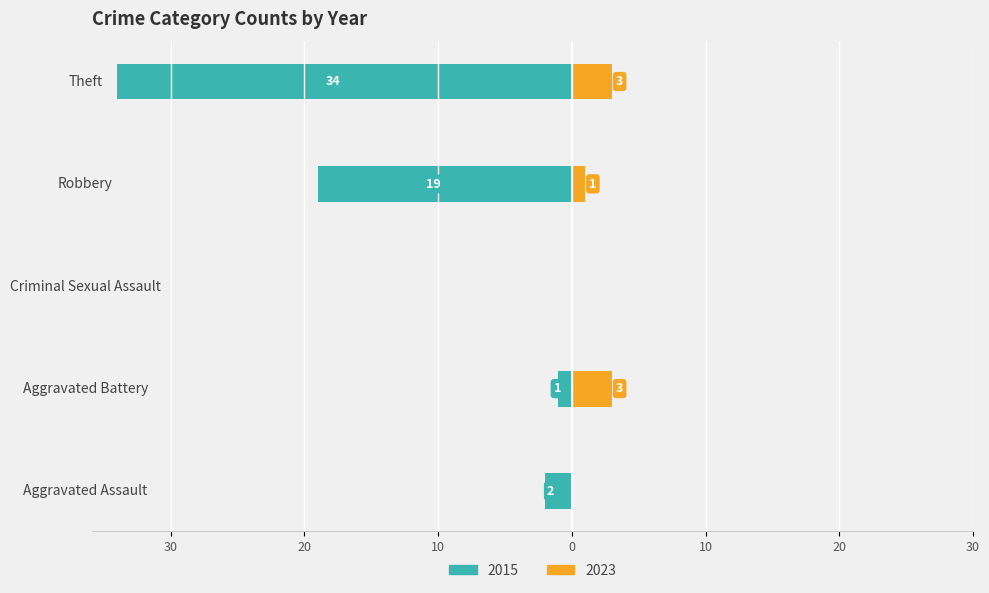

Is it true that 2015 equals -28 at Robbery?

False